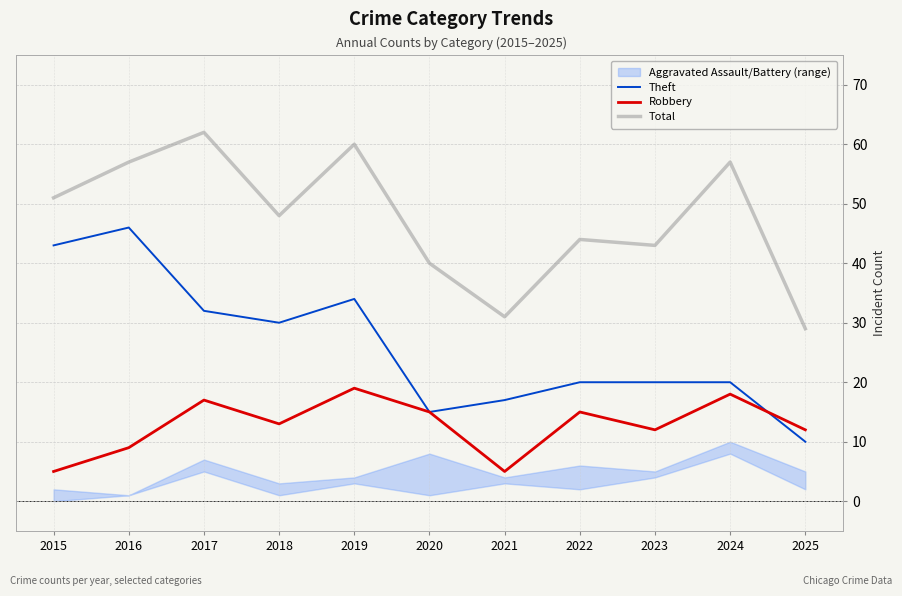

Where is Total nearest to the value 45?

2022